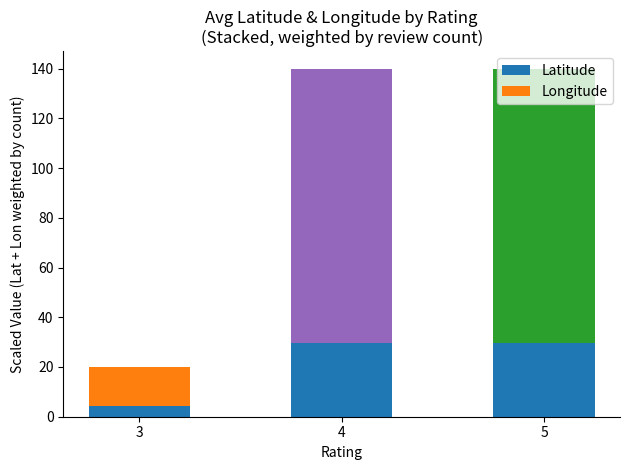

Which category has the lowest value in the Latitude series?

3